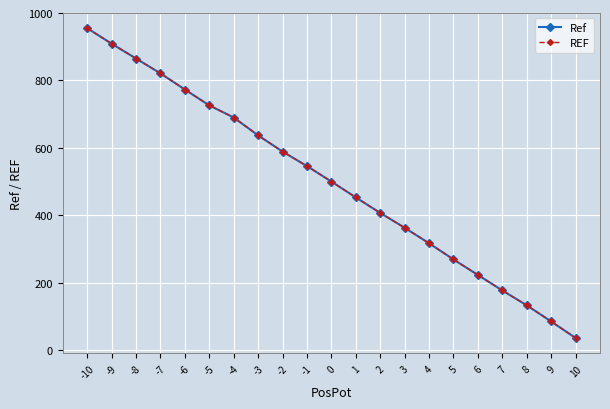

What is the minimum value shown in the chart?

36